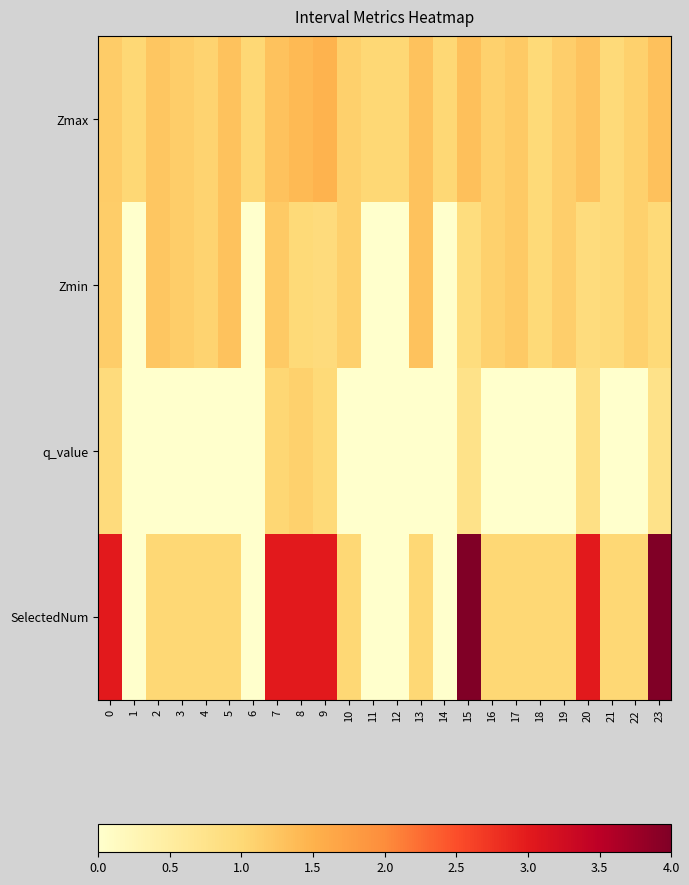

Which series has the largest total across all categories?

SelectedNum